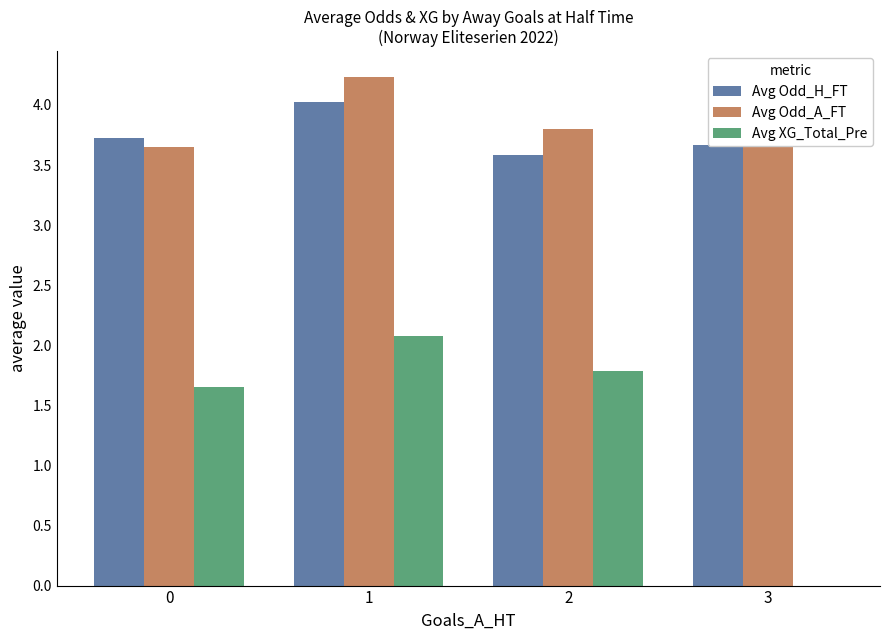

Read the Avg Odd_A_FT value at 2.

3.8